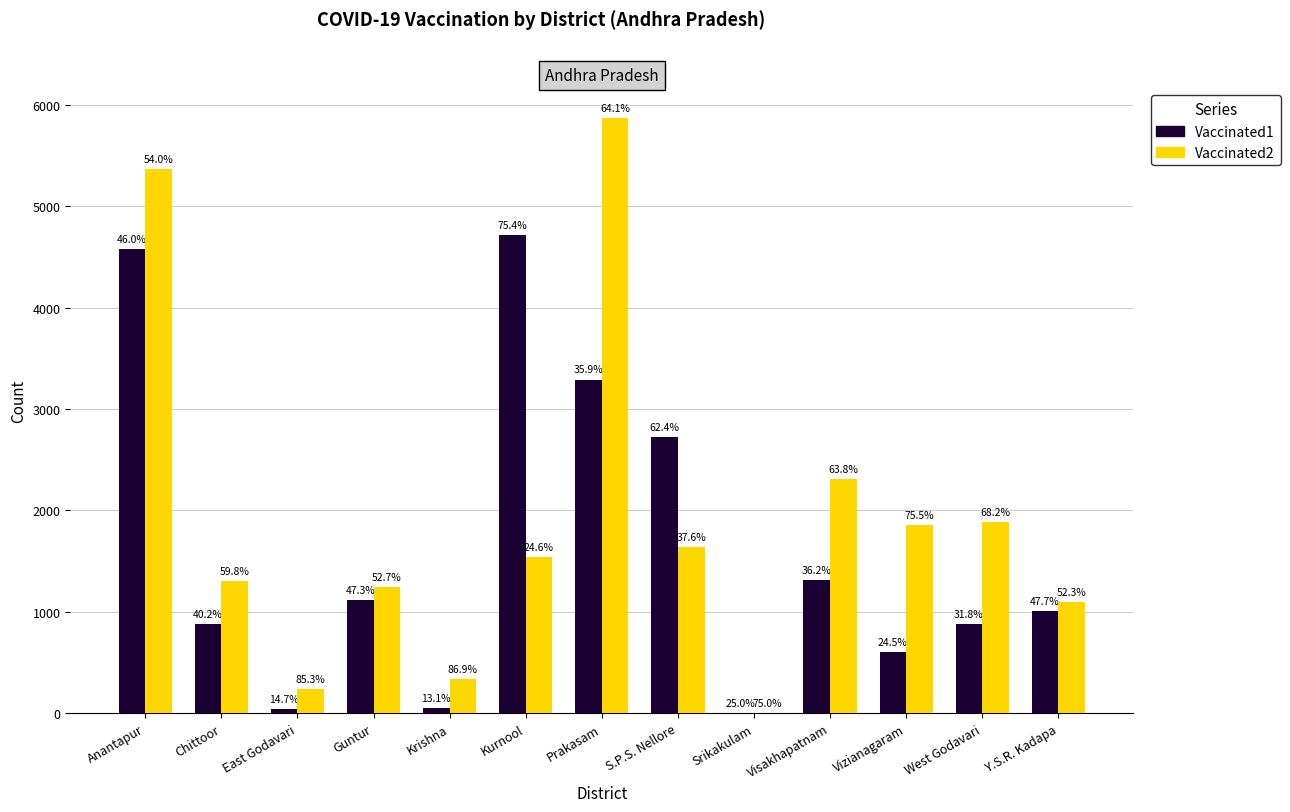

At which label does Vaccinated2 reach its peak?

Prakasam